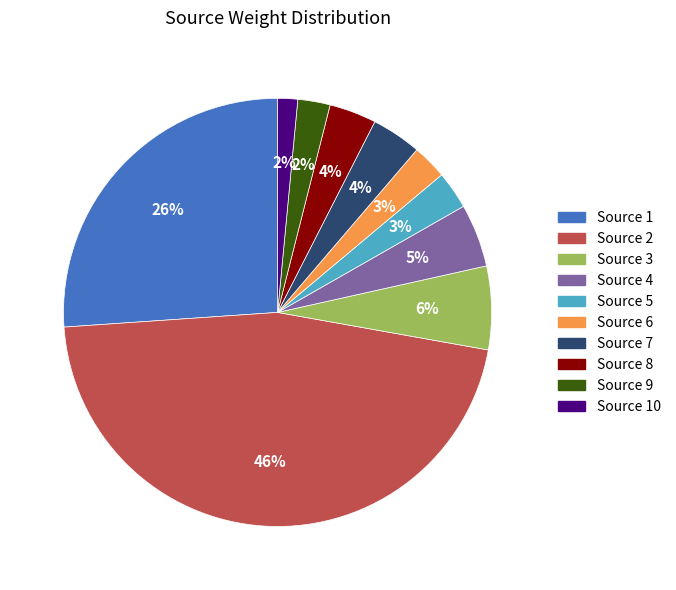

Does any single category account for the majority?

No